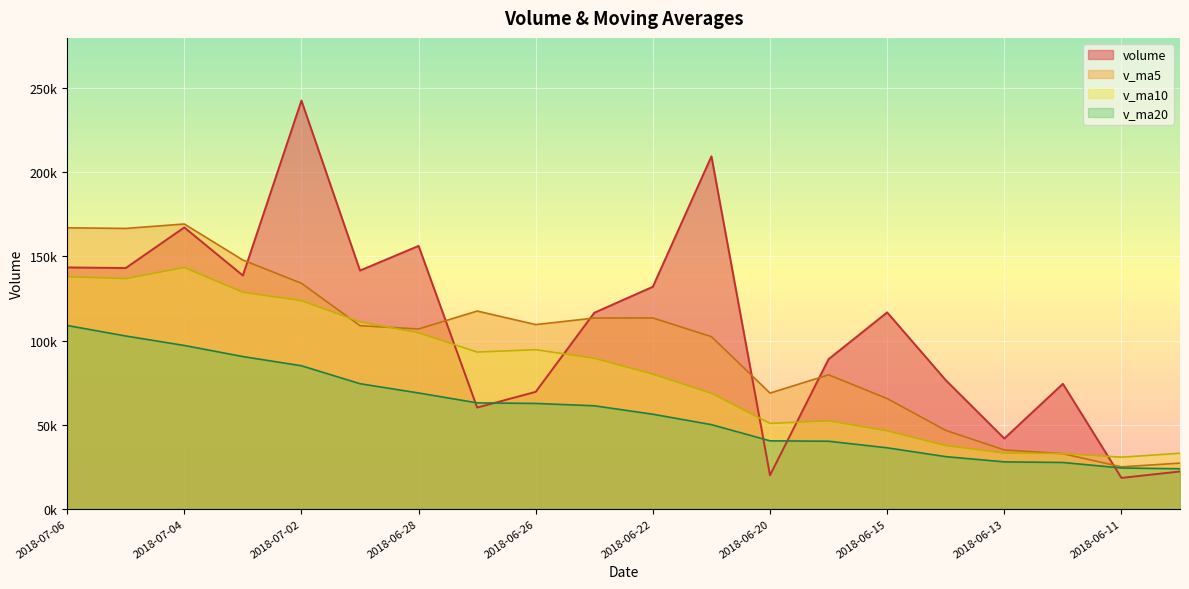

What position from the left is 2018-06-25?

10